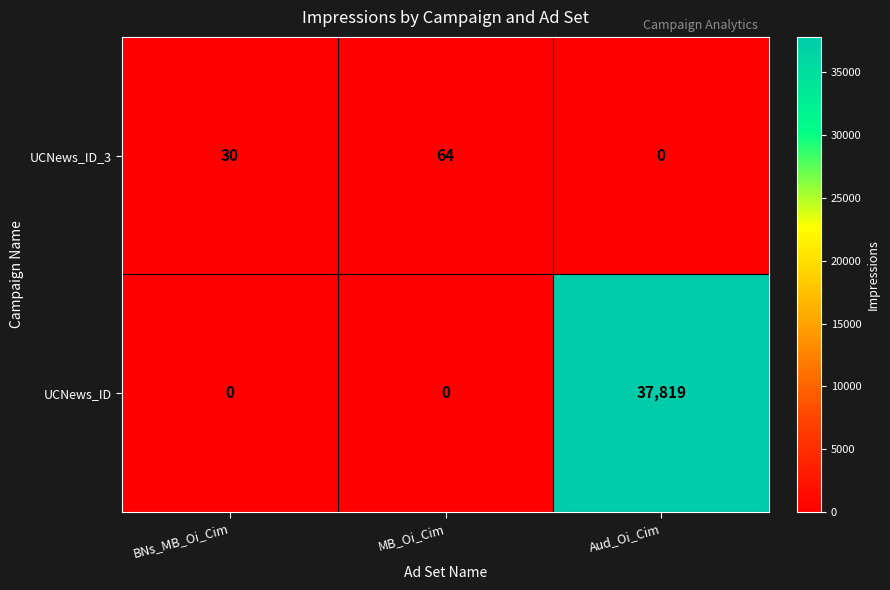

The UCNews_ID series shows 0 at BNs_MB_Oi_Cim. True or false?

True